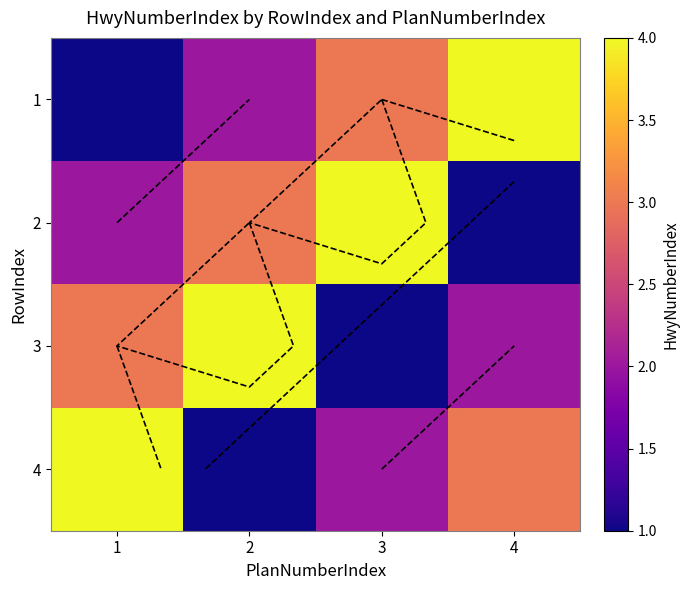

What is the total value across all series at 3?

10